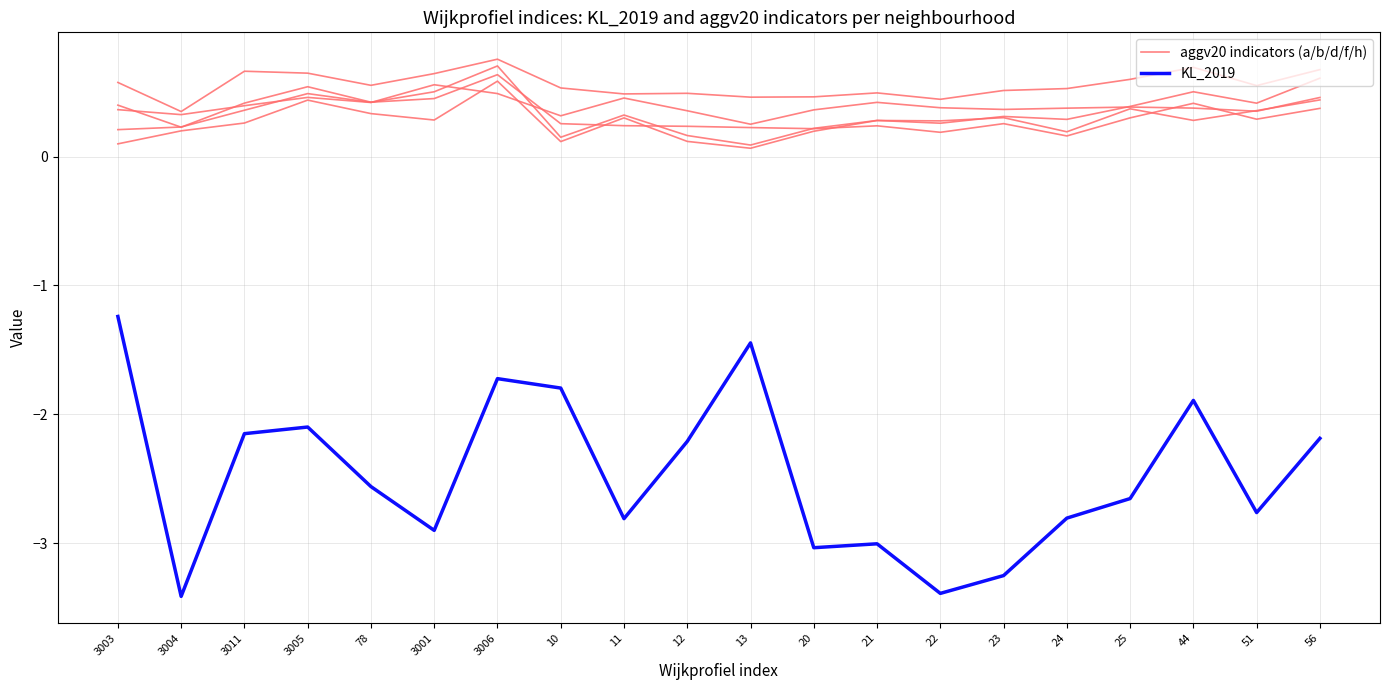

What position from the right is 3004?

19